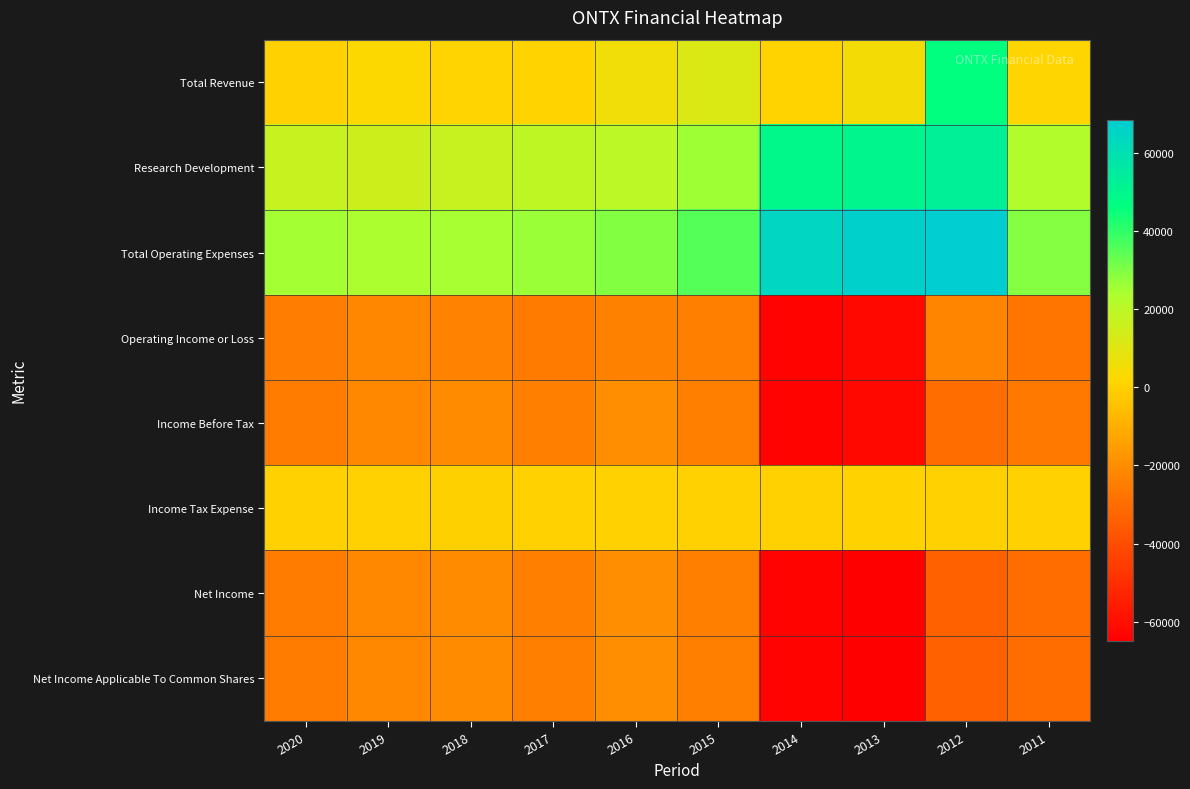

Count the number of data series in this chart.

8